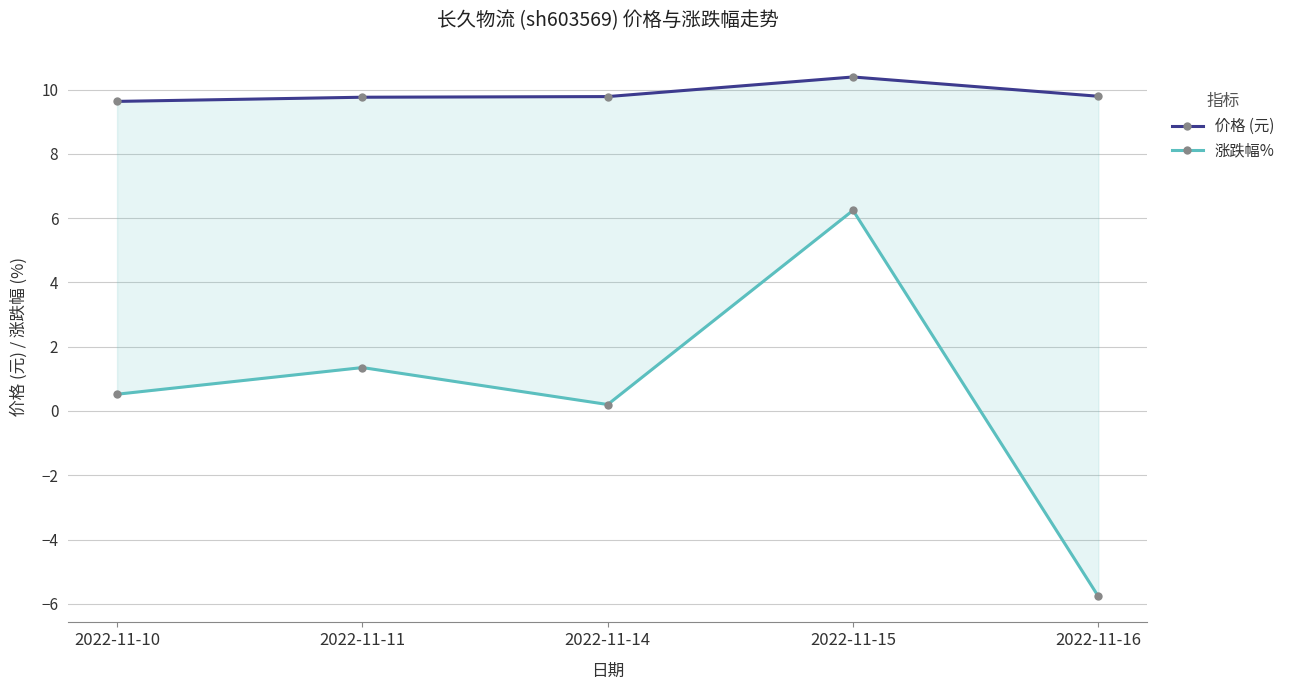

In 涨跌幅%, how many points are lower than both neighbors (excluding endpoints)?

1